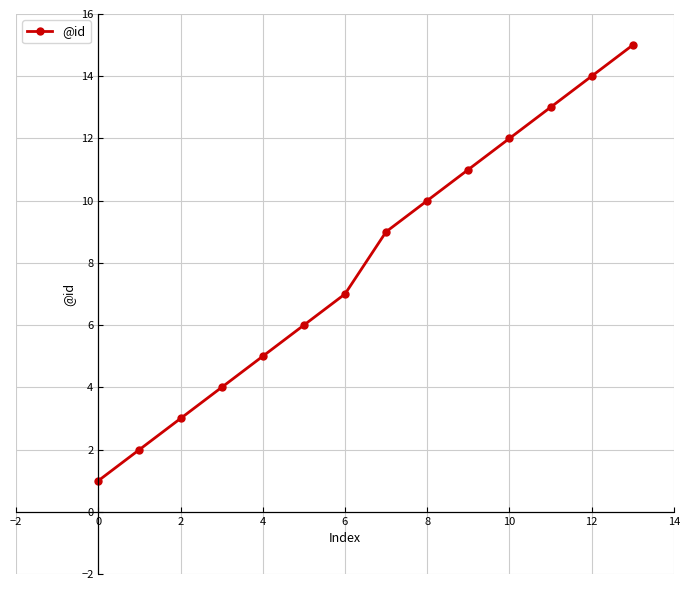

What is the sum of all values?

112